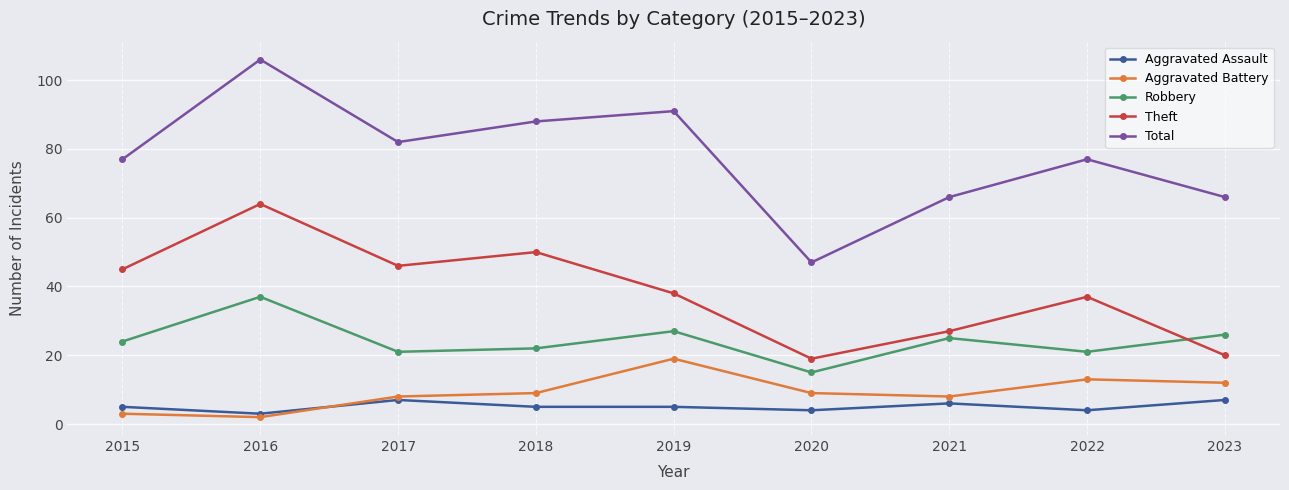

What is the difference between the maximum and second lowest values in the Theft series?

44